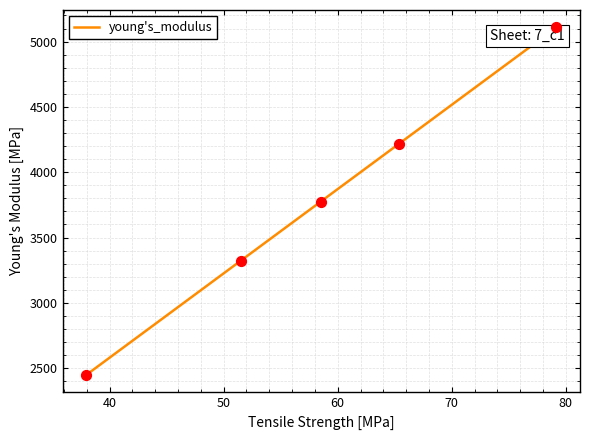

What is the average value?

3774.1